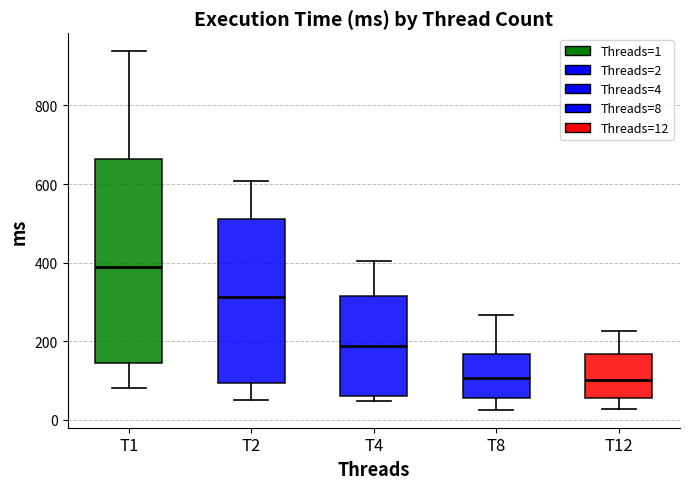

Reading left to right, read every box against the y-axis: the position of its median line, the range the box covers, and the ends of its whiskers. The values are not printed on the chart, so give them approximately, as read against the axis.

T1: median 380, box 140 to 660, whiskers 80 to 940
T2: median 320, box 100 to 520, whiskers 60 to 600
T4: median 180, box 60 to 320, whiskers 40 to 400
T8: median 100, box 60 to 160, whiskers 20 to 260
T12: median 100, box 60 to 160, whiskers 20 to 220